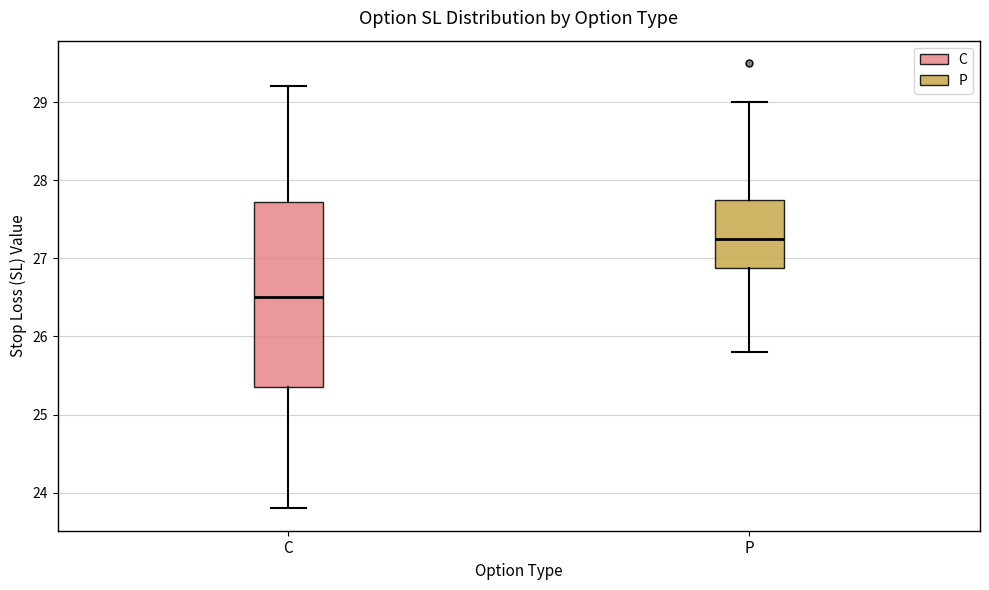

Reading left to right, transcribe this box plot: for each box, give where its median line is, the range the box spans, and where its two whiskers end, as read against the y-axis. The values are not printed on the chart, so give them approximately, as read against the axis.

C: median 26.5, box 25.4 to 27.7, whiskers 23.8 to 29.2
P: median 27.3, box 26.9 to 27.8, whiskers 25.8 to 29.0